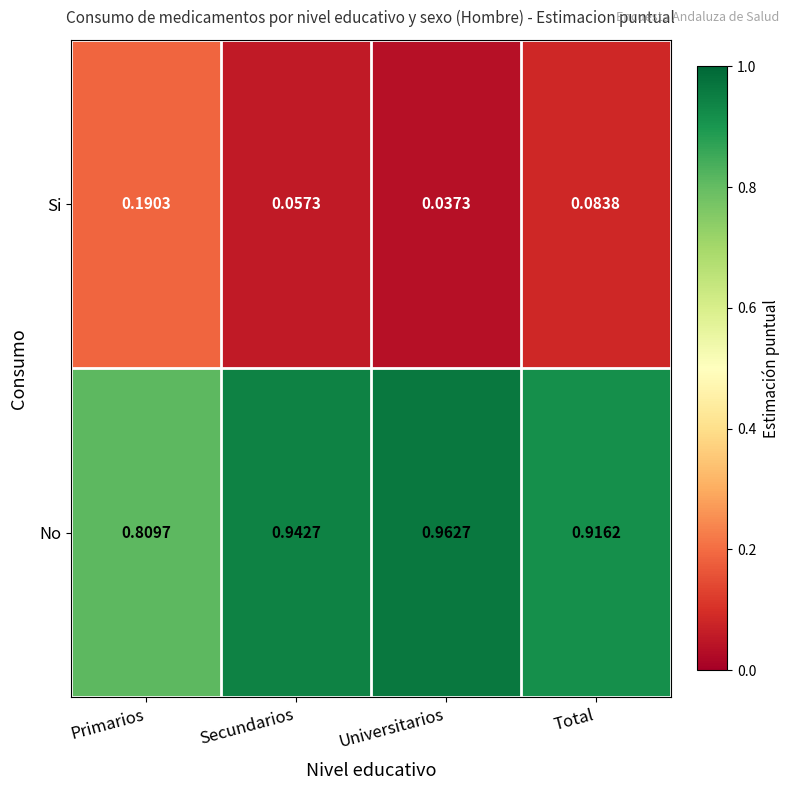

List the labels in order of Si value, largest first.

Primarios, Total, Secundarios, Universitarios